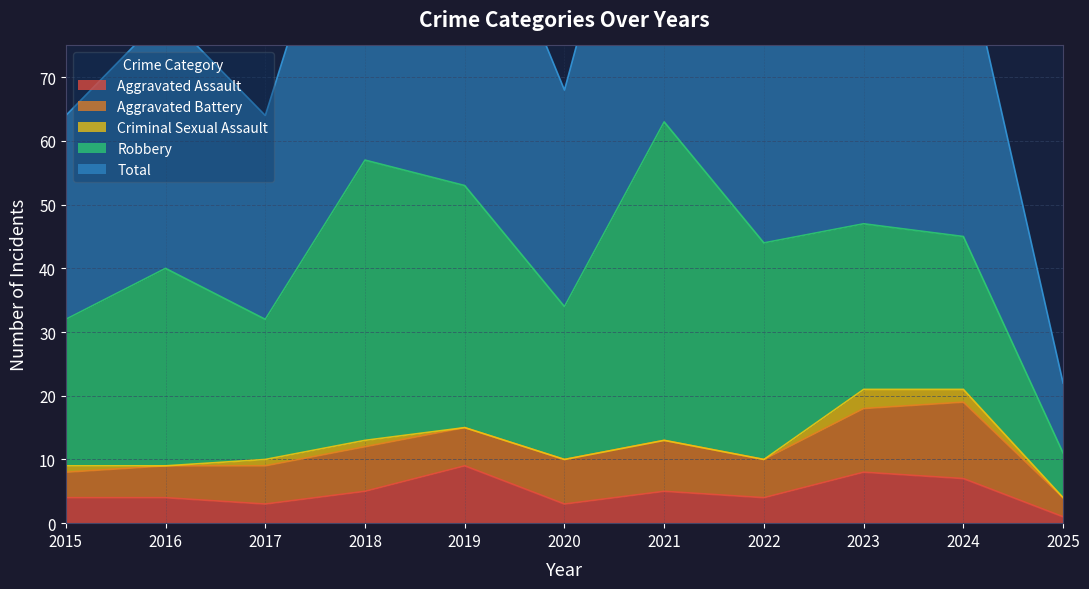

What is the difference between the highest and lowest values at 2021?

63